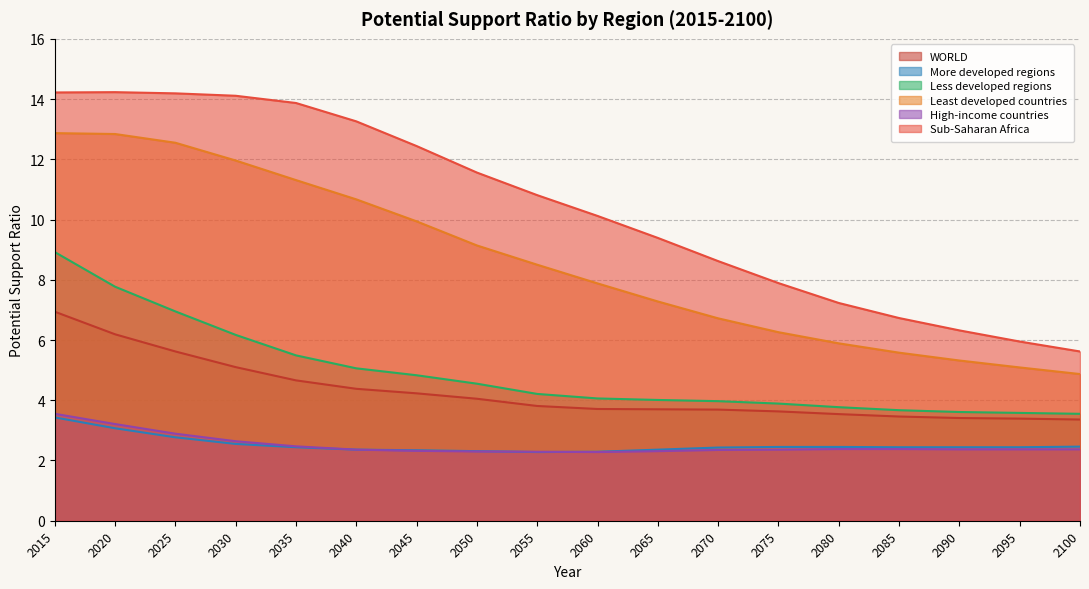

Does the chart display data point markers on the line(s)?

No